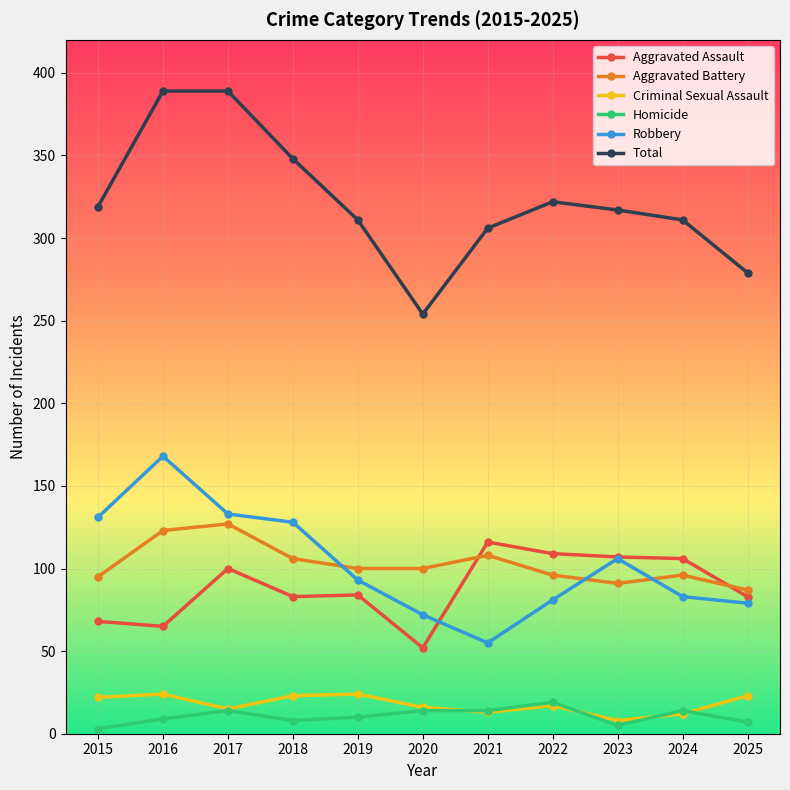

What is the sum of all Homicide values?

117